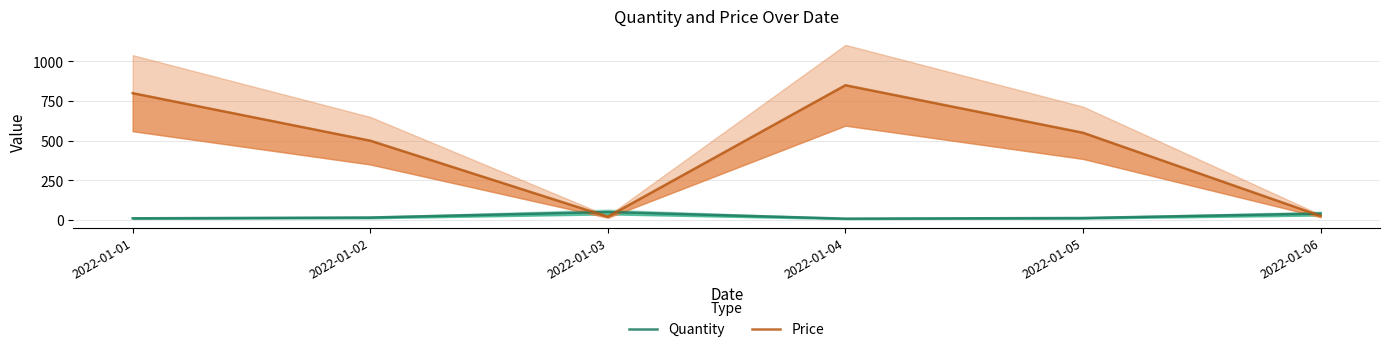

What is the highest value of the Quantity series?

50